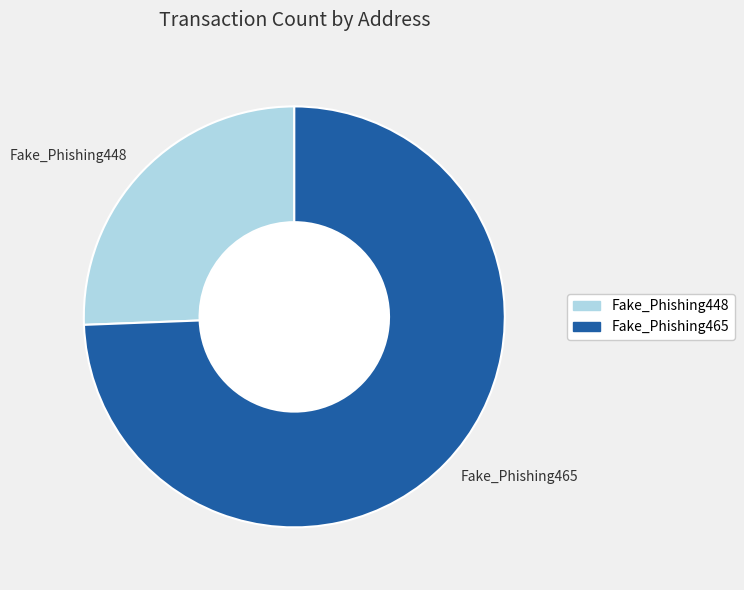

Is it true that Fake_Phishing465 is 74% of the pie?

True